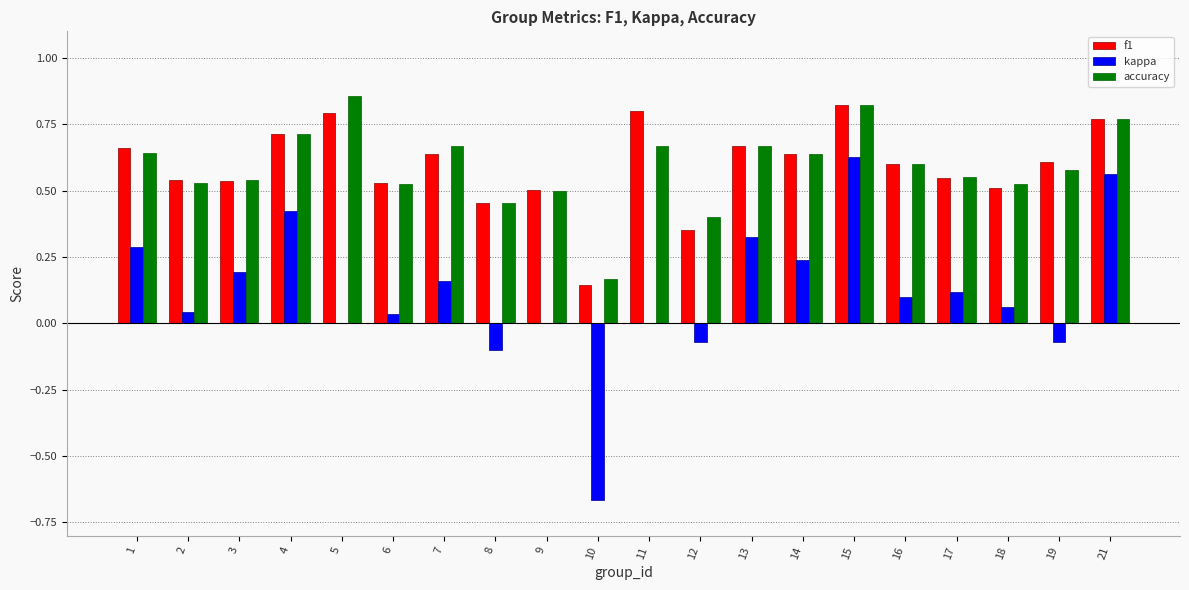

How many groups of bars are there?

20